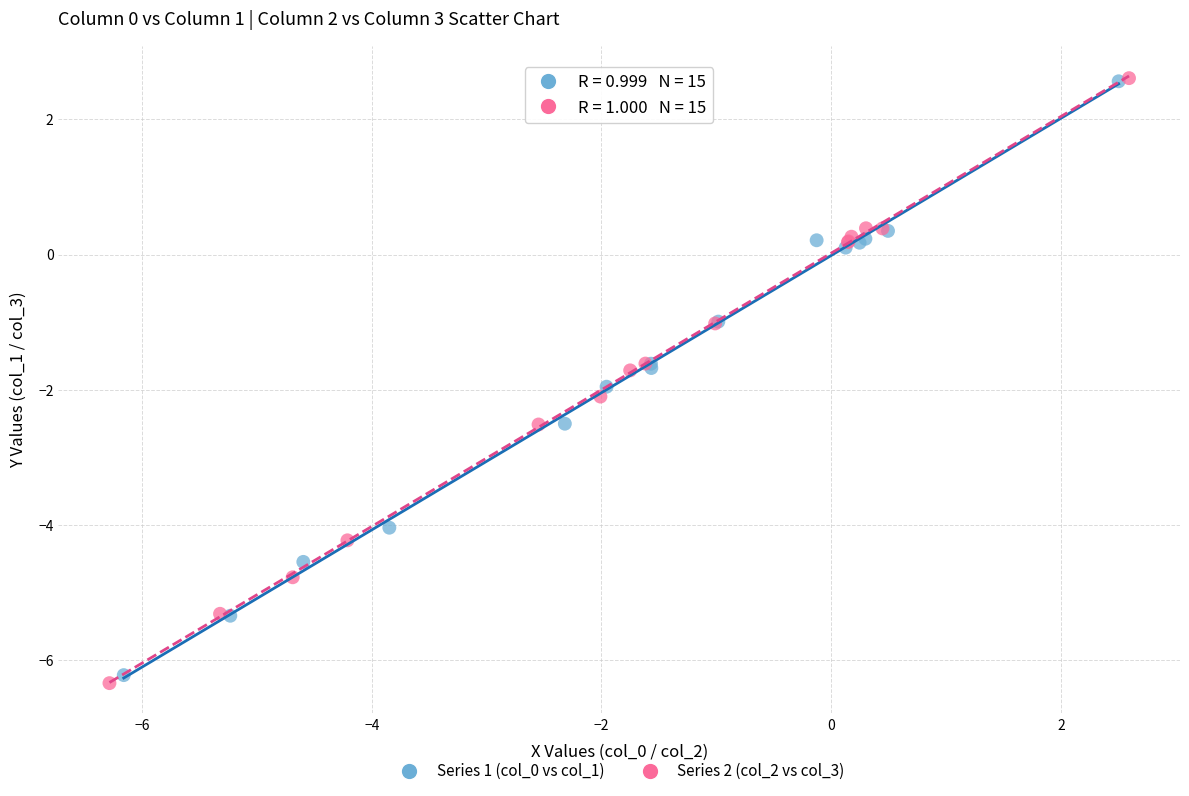

Which series has the largest Y range (max minus min)?

Series 2 (col_2 vs col_3)